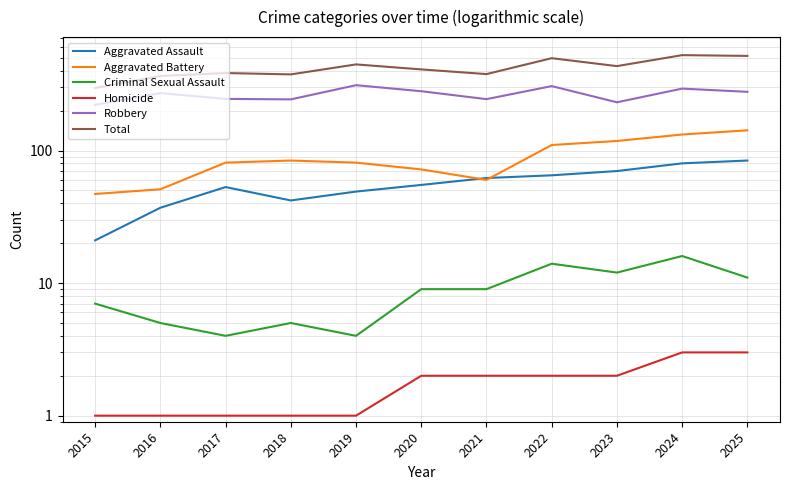

How many lines are shown in the chart?

6